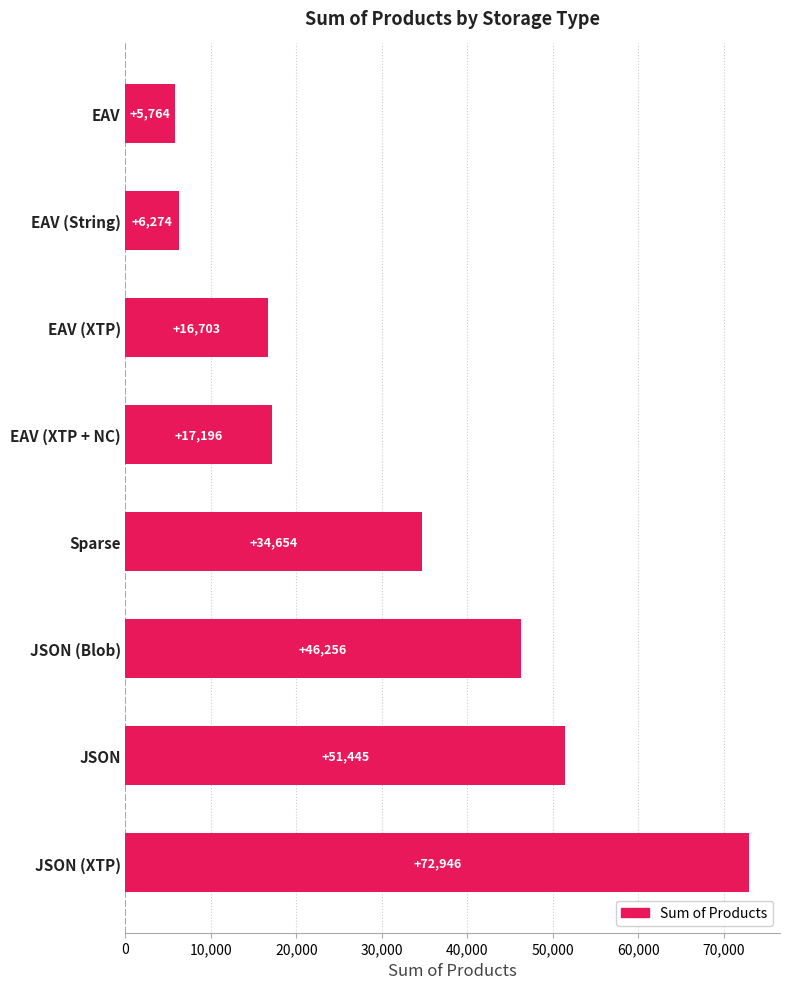

What is the average value?

31405